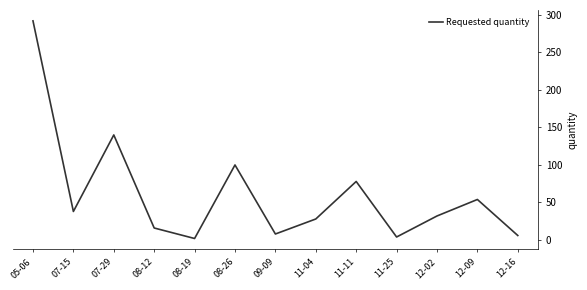

What is the smallest value displayed?

2